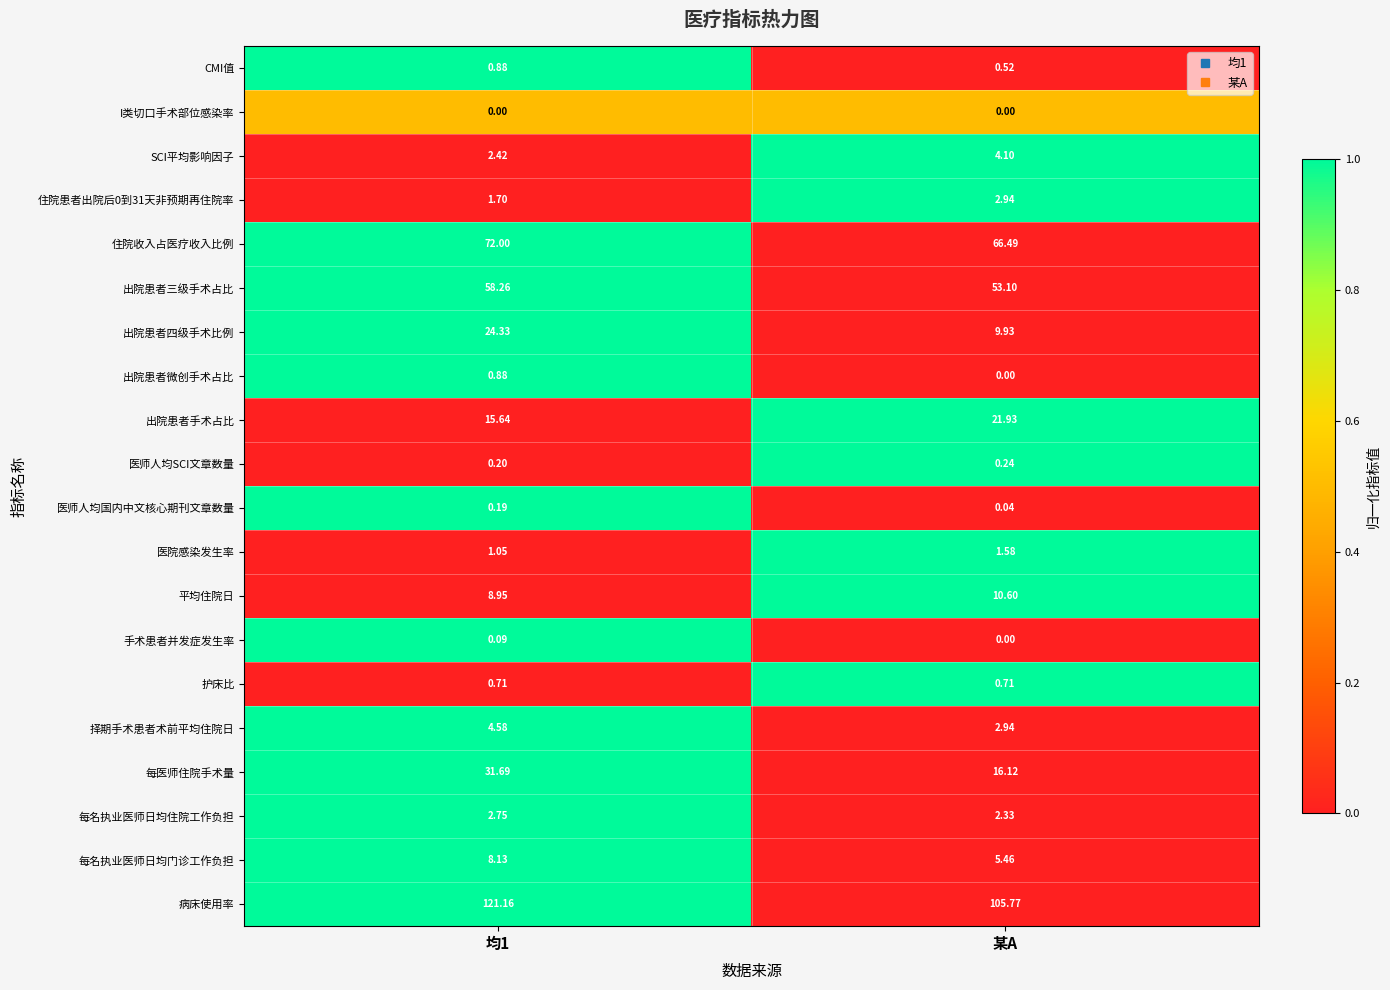

Which series has the widest spread of values?

每医师住院手术量